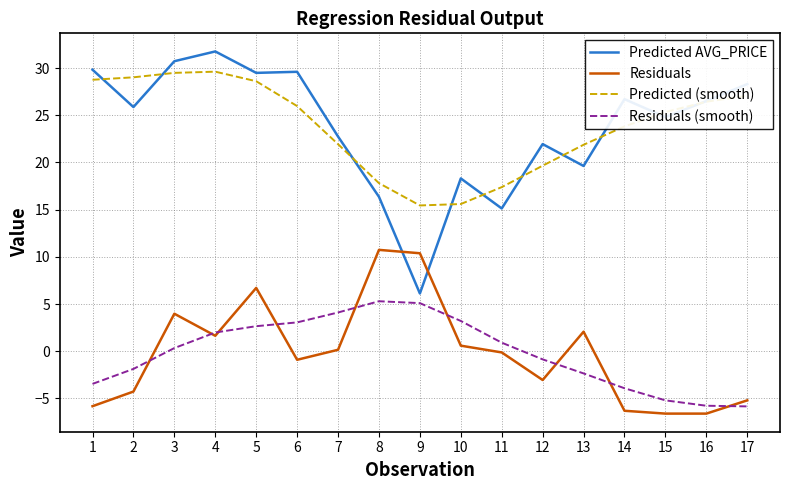

Count the number of data series in this chart.

4